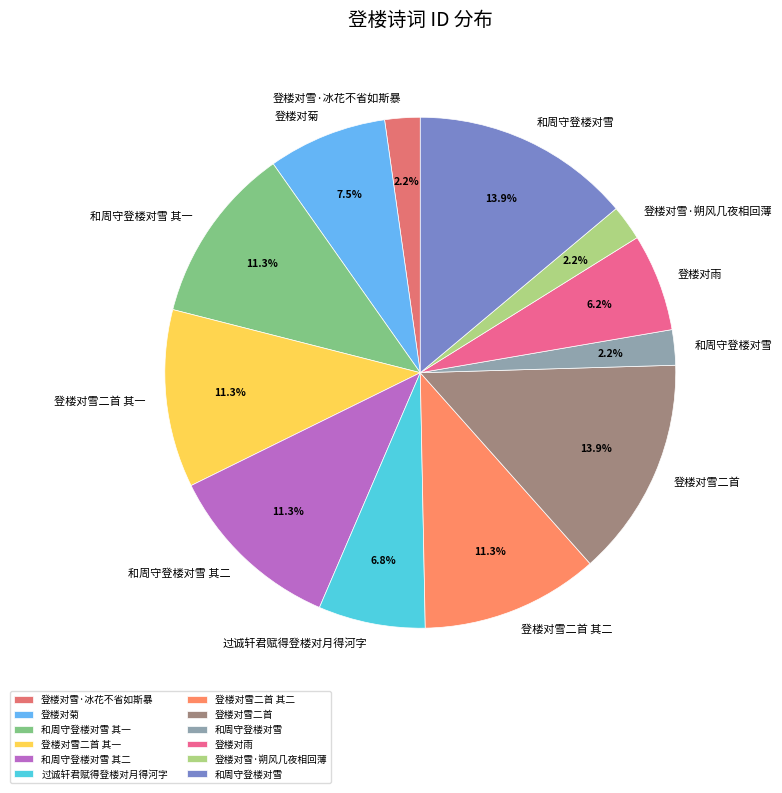

How many slices are in this pie chart?

12